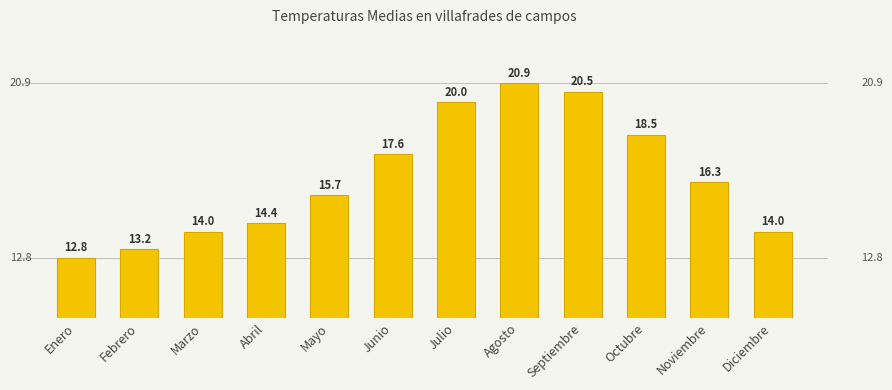

Is it true that the value at Junio is 30.2?

False